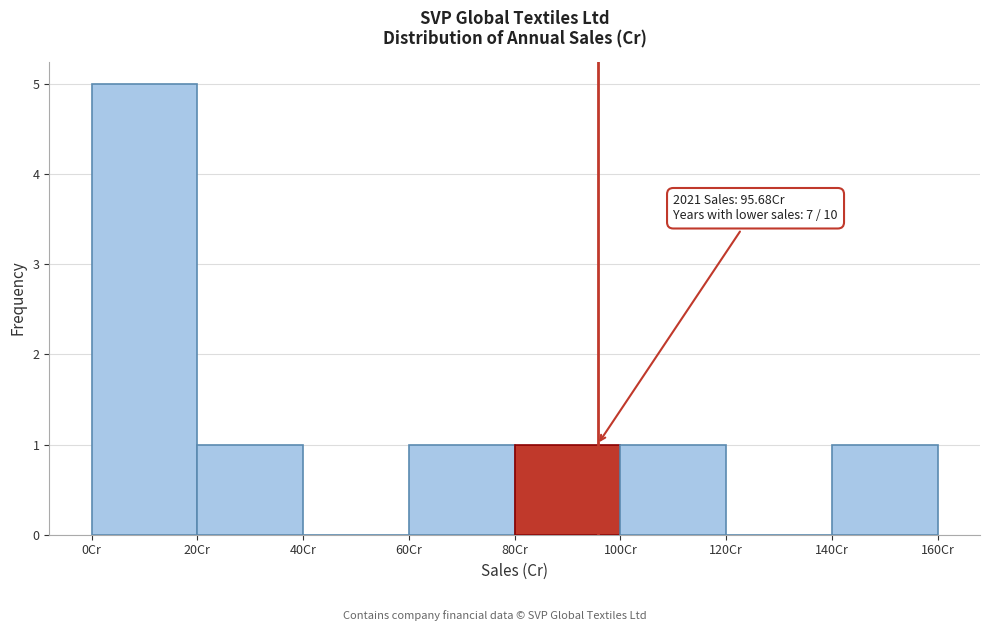

Which range on the x-axis has the tallest bar?

0 to 20